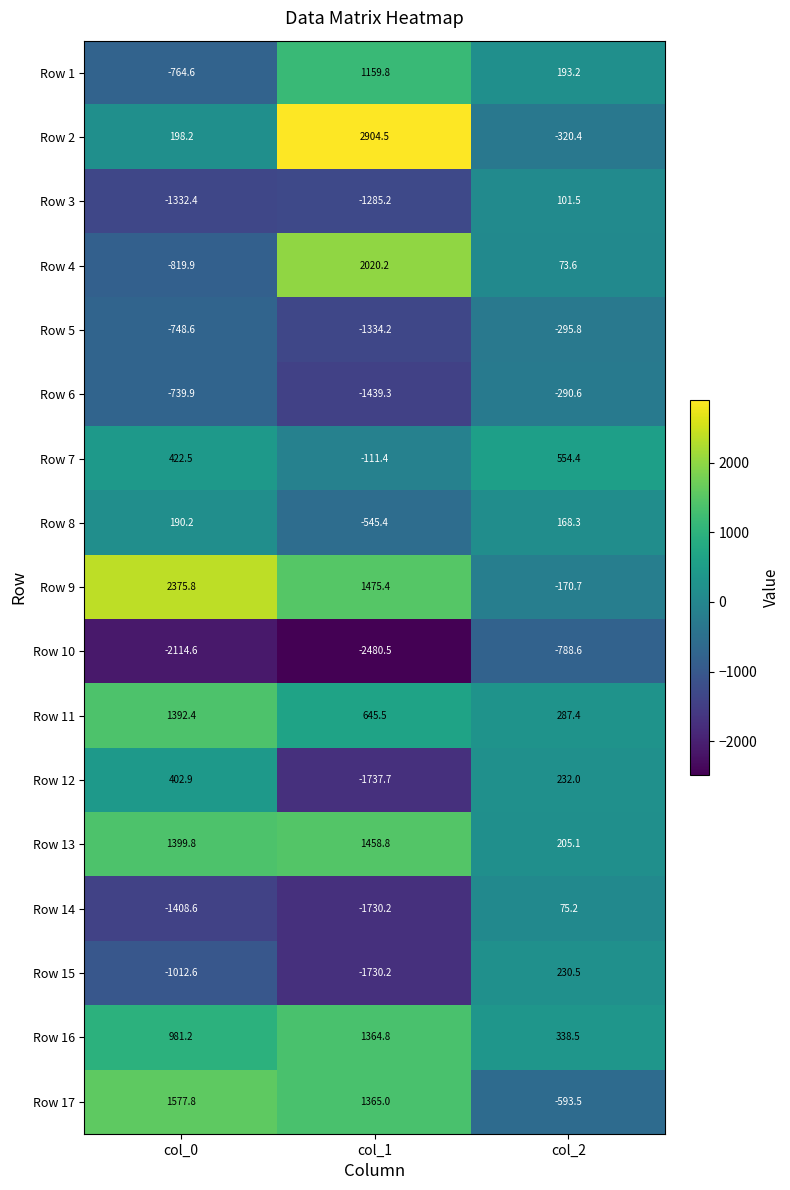

How many values in Row 3 are below zero?

2